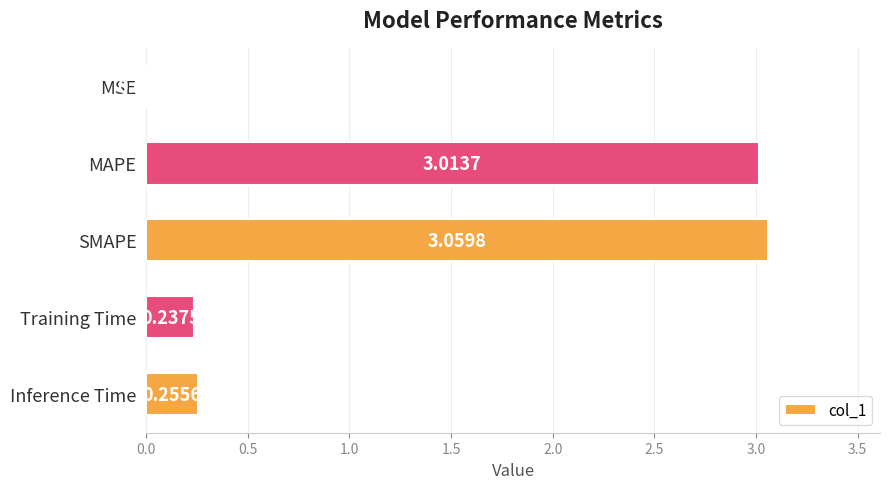

What is the sum of all values?

6.6